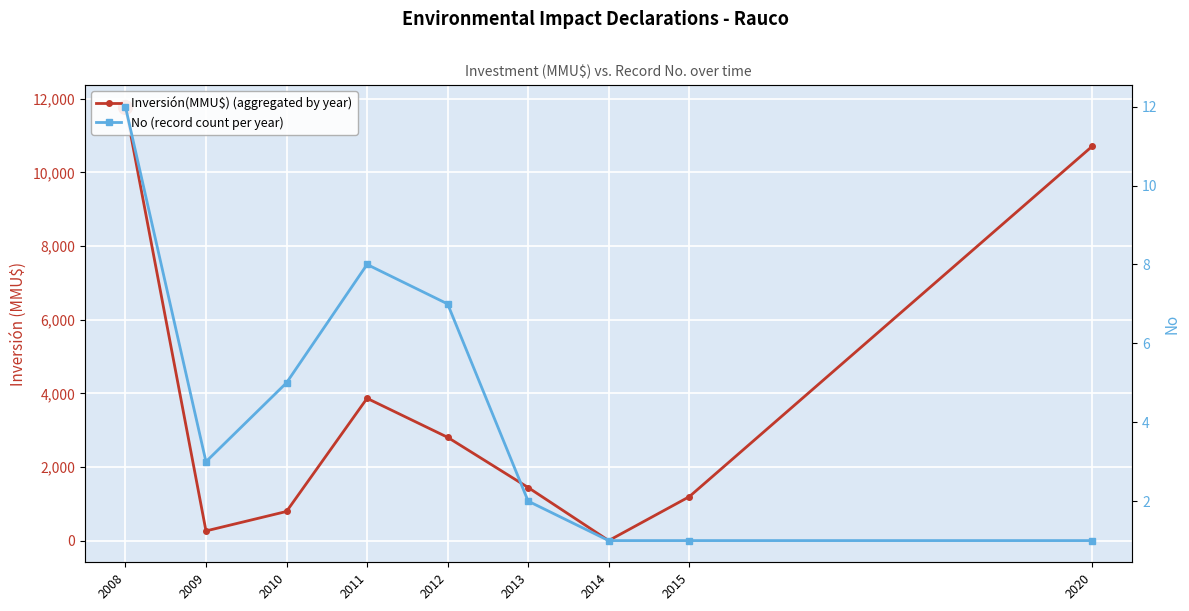

Rank the series by their maximum value, from lowest to highest.

No (record count per year), Inversión(MMU$) (aggregated by year)